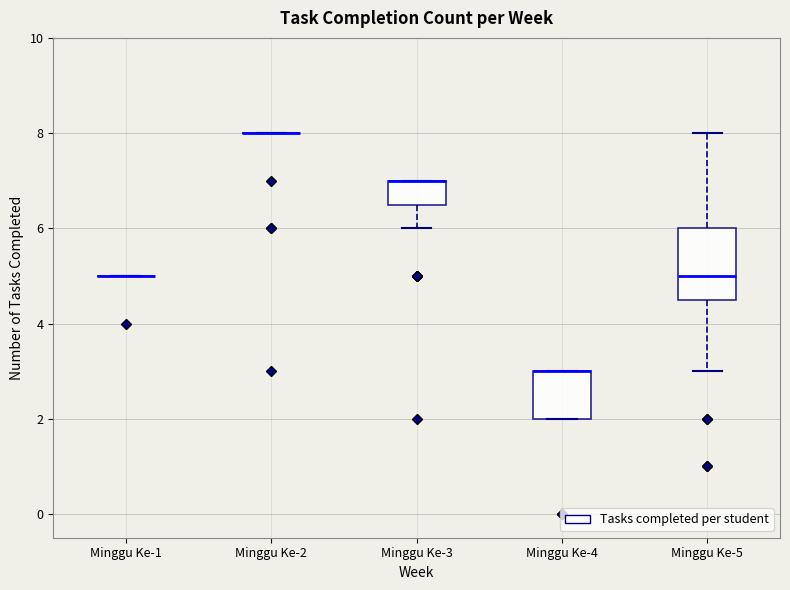

Reading left to right, read every box against the y-axis: the position of its median line, the range the box covers, and the ends of its whiskers. The values are not printed on the chart, so give them approximately, as read against the axis.

Minggu Ke-1: box collapsed to a line at 5.0, whiskers 5.0 to 5.0
Minggu Ke-2: box collapsed to a line at 8.0, whiskers 8.0 to 8.0
Minggu Ke-3: median 7.0 (drawn on the box's upper edge), box 6.6 to 7.0, whiskers 6.0 to 7.0
Minggu Ke-4: median 3.0 (drawn on the box's upper edge), box 2.0 to 3.0, whiskers 2.0 to 3.0
Minggu Ke-5: median 5.0, box 4.6 to 6.0, whiskers 3.0 to 8.0